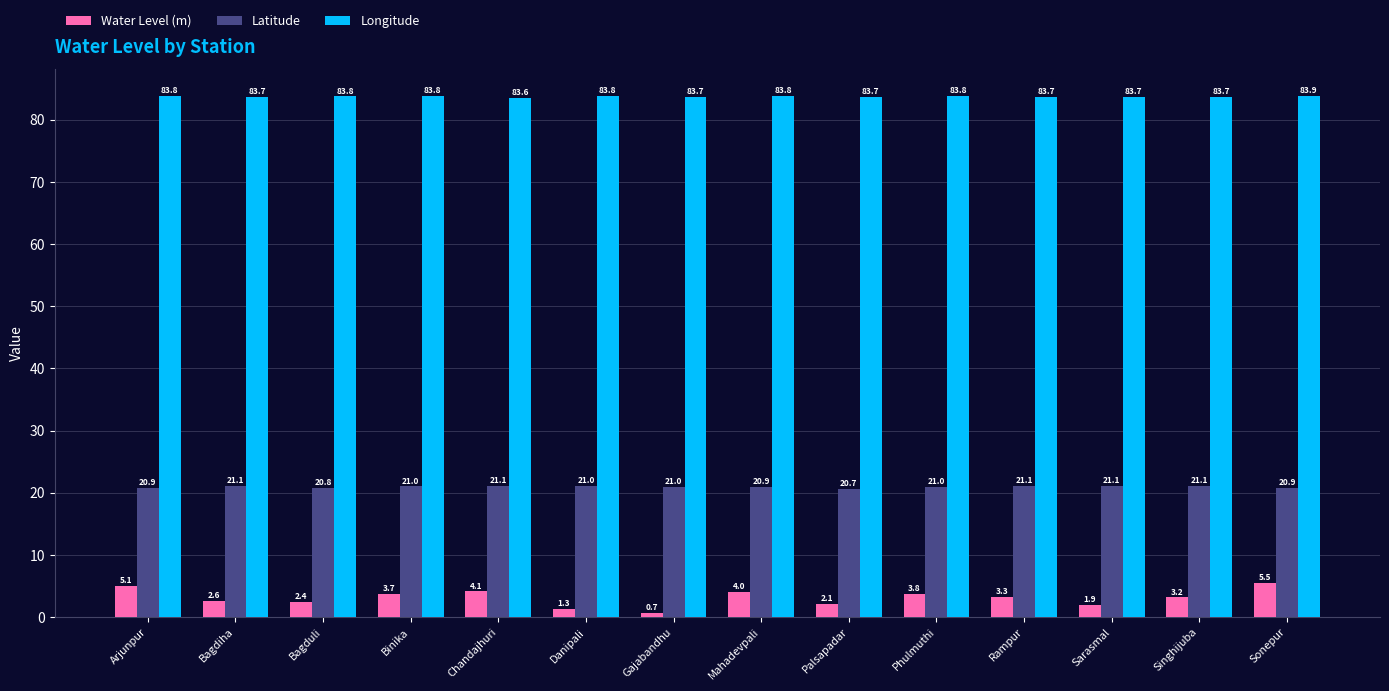

What is the difference between the maximum and minimum values in the Longitude series?

0.3